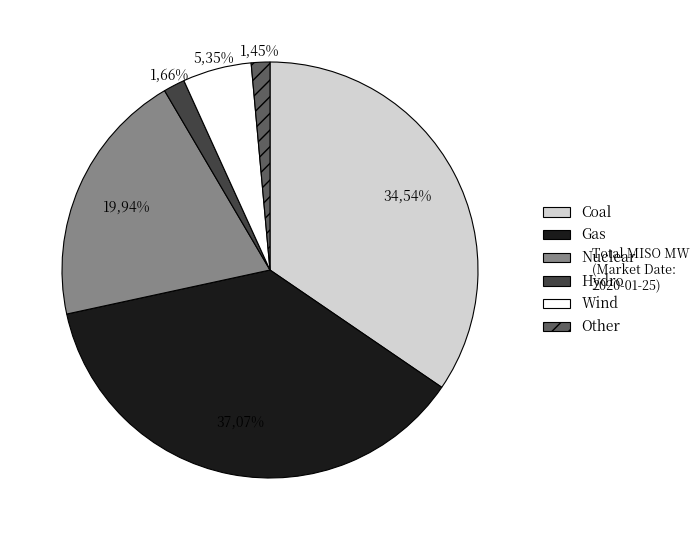

How many slices are in this pie chart?

6